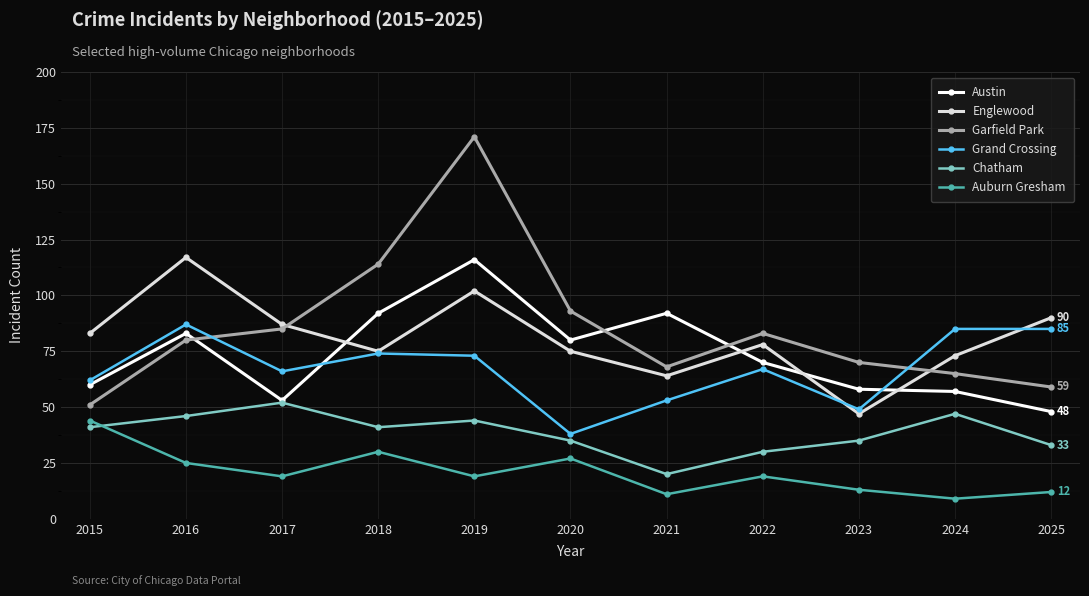

The Garfield Park series shows 85 at 2017. True or false?

True